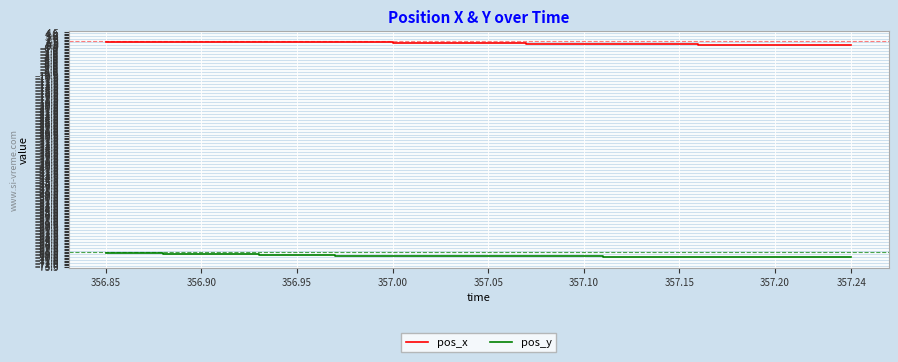

Which series has the largest total across all categories?

pos_x